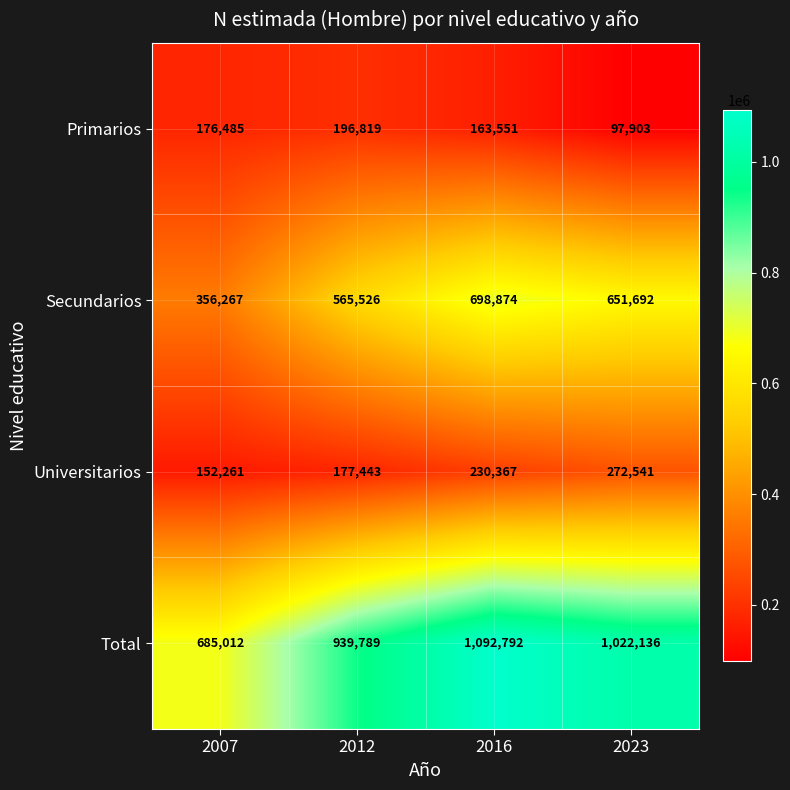

What is the difference between the highest and lowest values at 2012?

762346